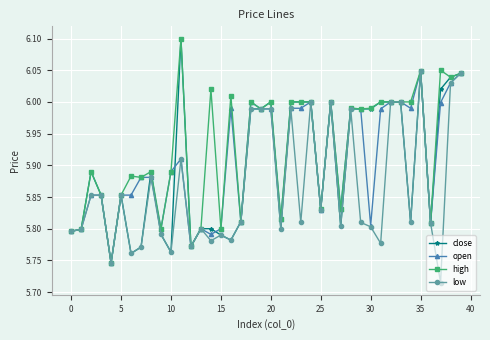

True or false: high has more than 0 interior local peaks.

True